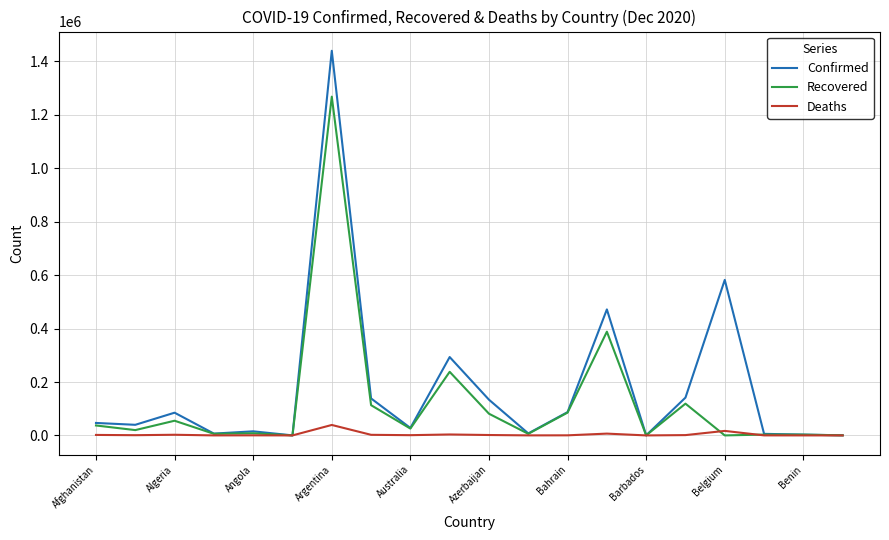

List the series in order of their peak value, highest first.

Confirmed, Recovered, Deaths